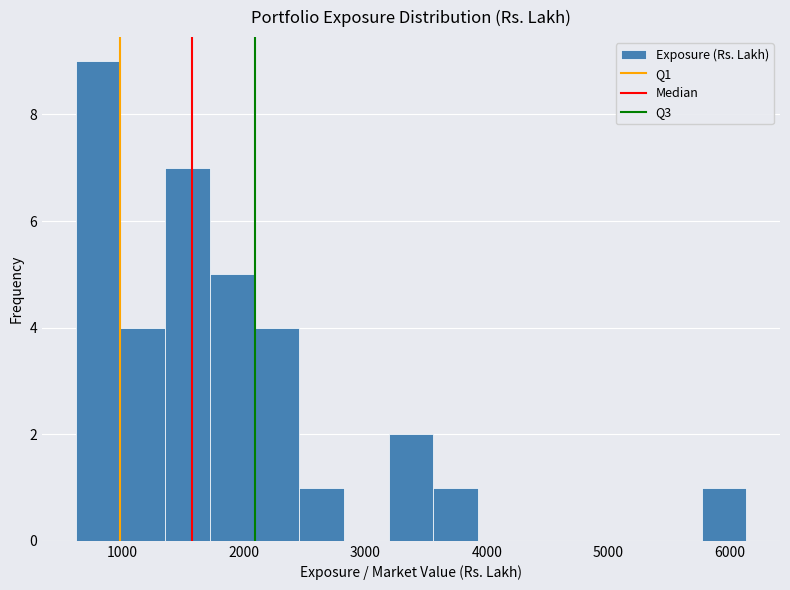

Read against the x-axis, roughly where is the centre of the tallest bar?

800